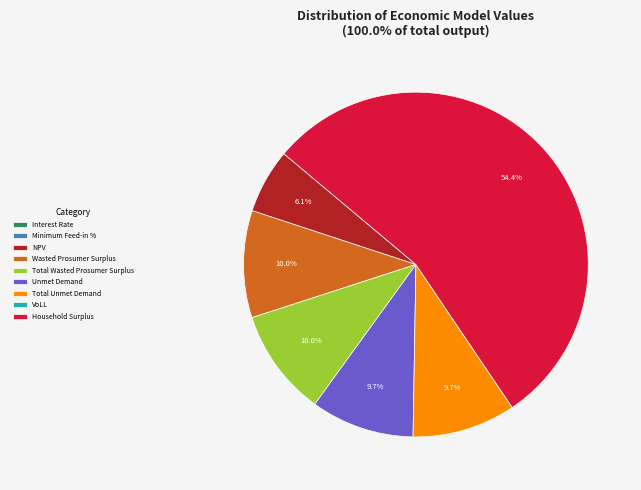

Does NPV account for over 50% of the chart?

No